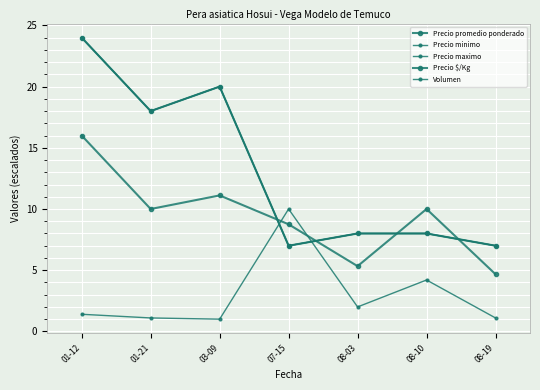

True or false: Volumen has more than 1 points higher than both neighbors.

True